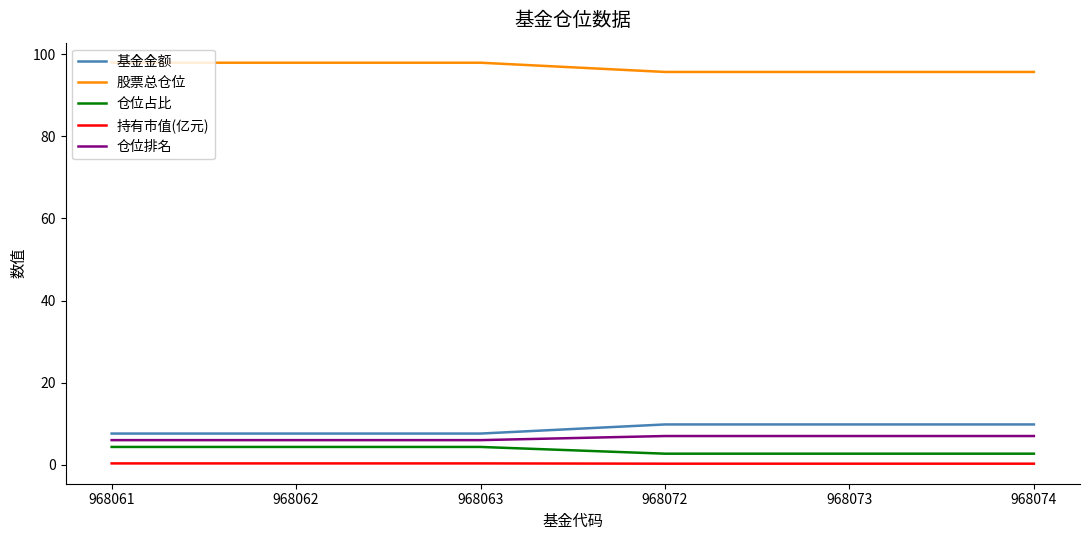

What is the maximum value for 仓位排名?

7.0